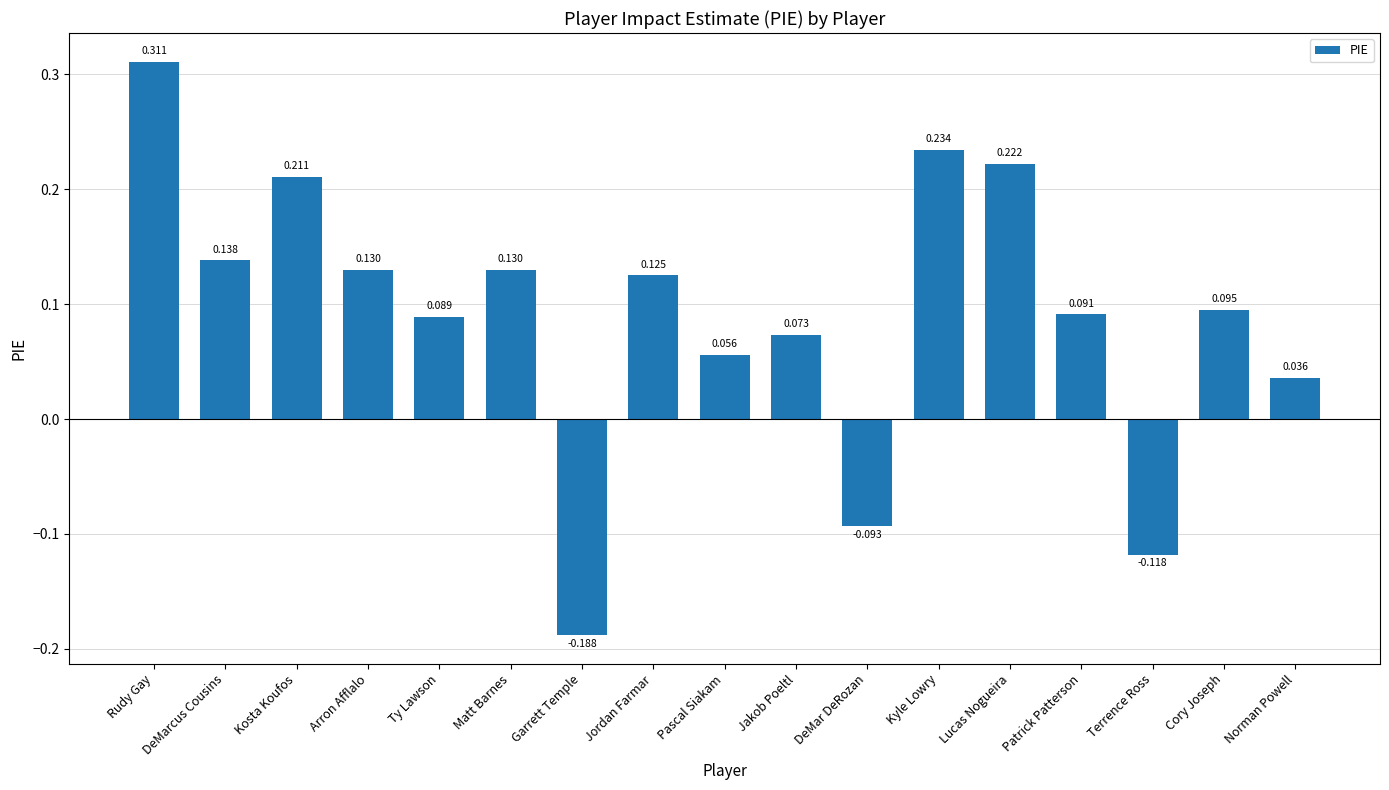

What is the label of the 8th bar from the right?

Jakob Poeltl